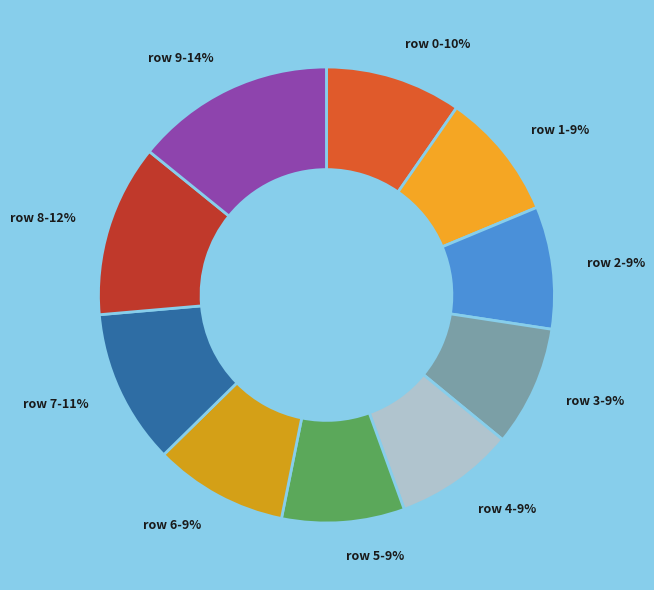

Does row 6 account for over 50% of the chart?

No